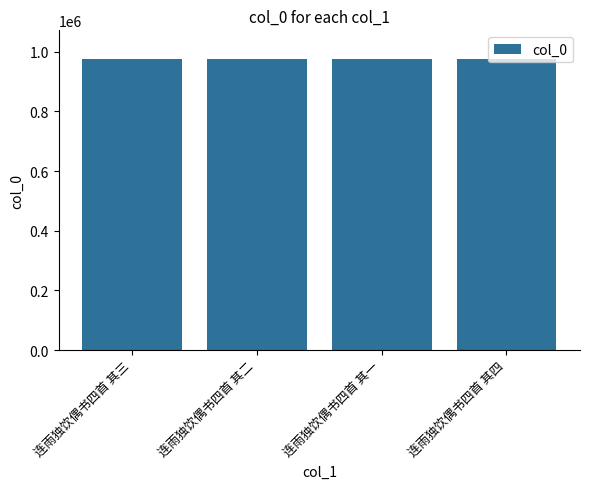

Does the chart contain stacked bars?

No